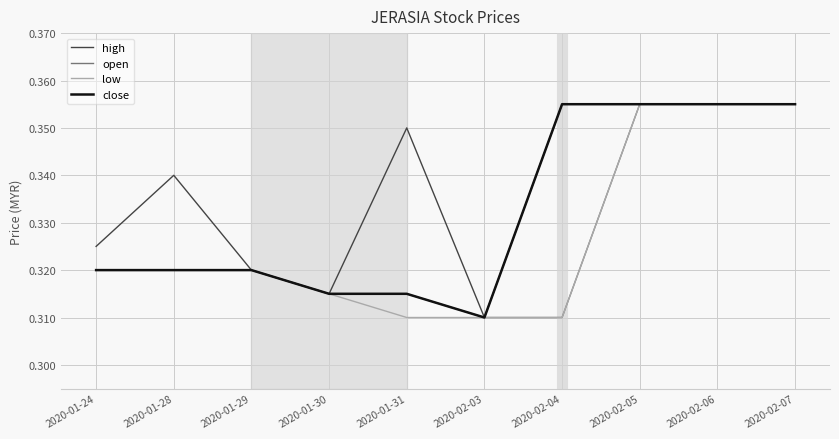

At which label does close reach its minimum?

2020-02-03